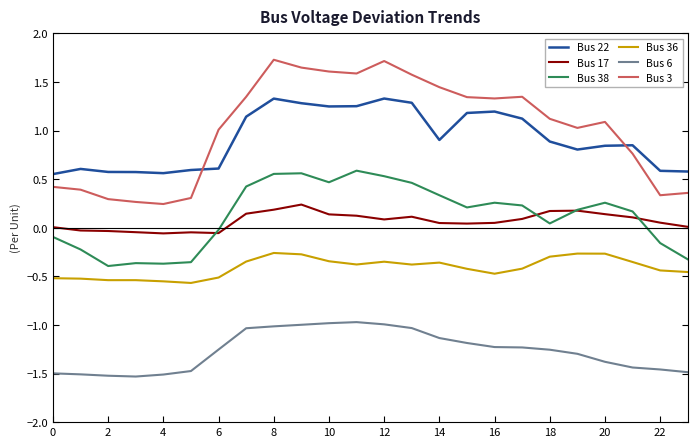

True or false: Bus 3 and Bus 6 cross at least once.

False